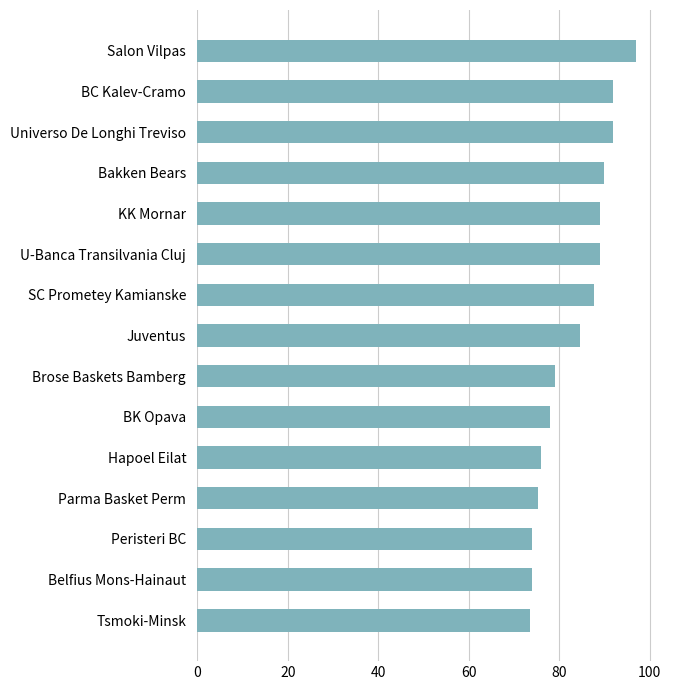

Where is the data nearest to the value 85?

Juventus